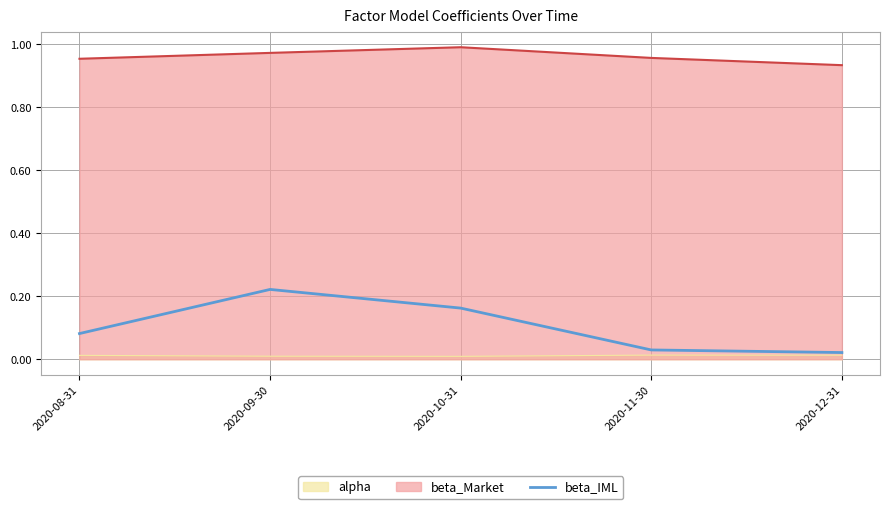

How many interior local peaks (higher than both neighbors) does the data have?

1